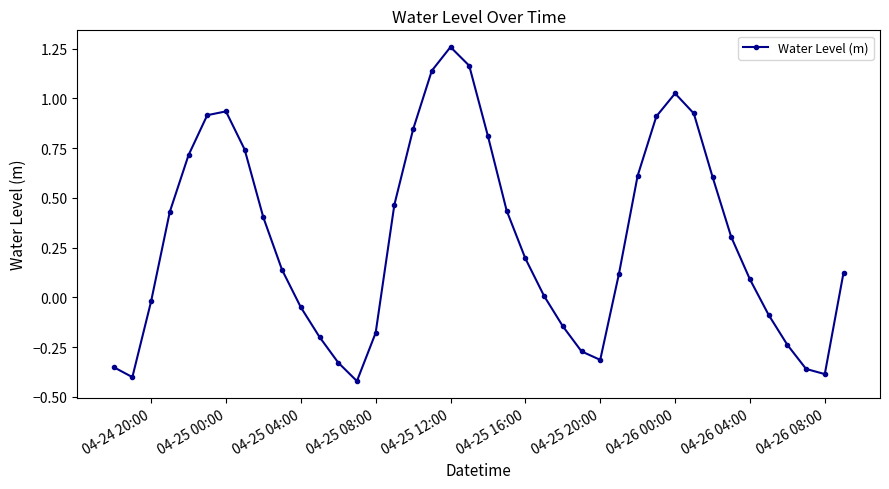

What is the difference between the maximum and minimum values?

1.7